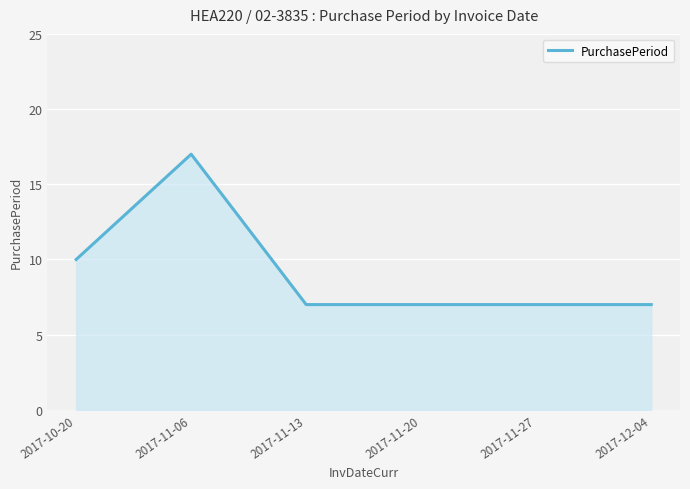

Reading left to right, extract all data points from this chart.

2017-10-20=10	2017-11-06=17	2017-11-13=7	2017-11-20=7	2017-11-27=7	2017-12-04=7